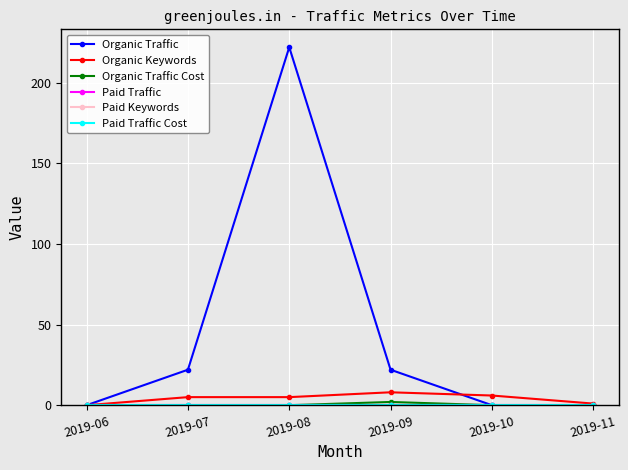

True or false: Paid Traffic Cost and Organic Traffic Cost intersect in this chart.

False